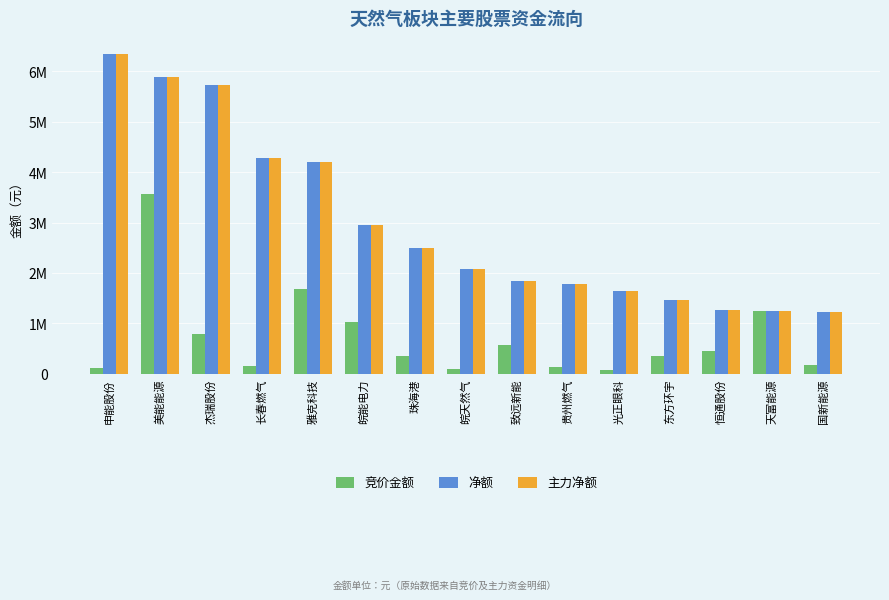

What are all the series names shown in the legend?

竞价金额, 净额, 主力净额